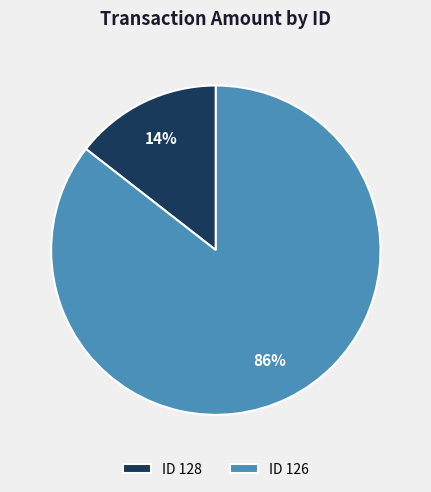

Count the number of slices in the pie.

2